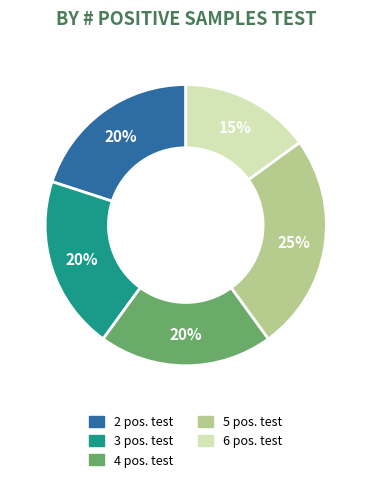

How many slices are in this pie chart?

5